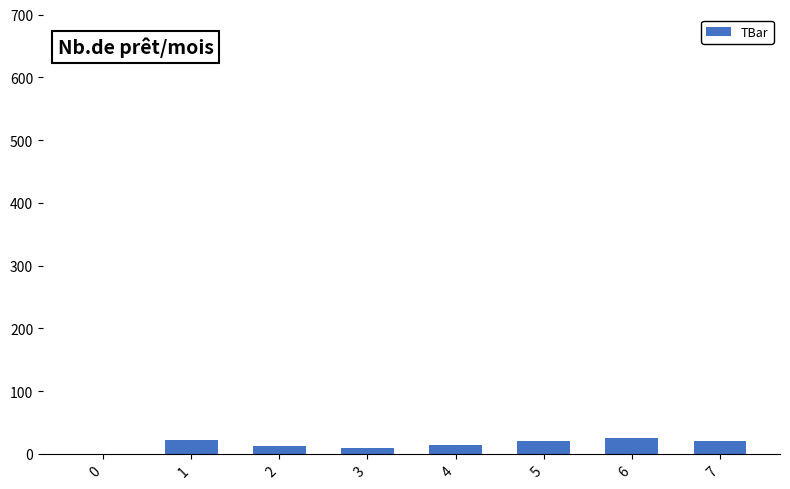

What is the maximum value shown in the chart?

25.6